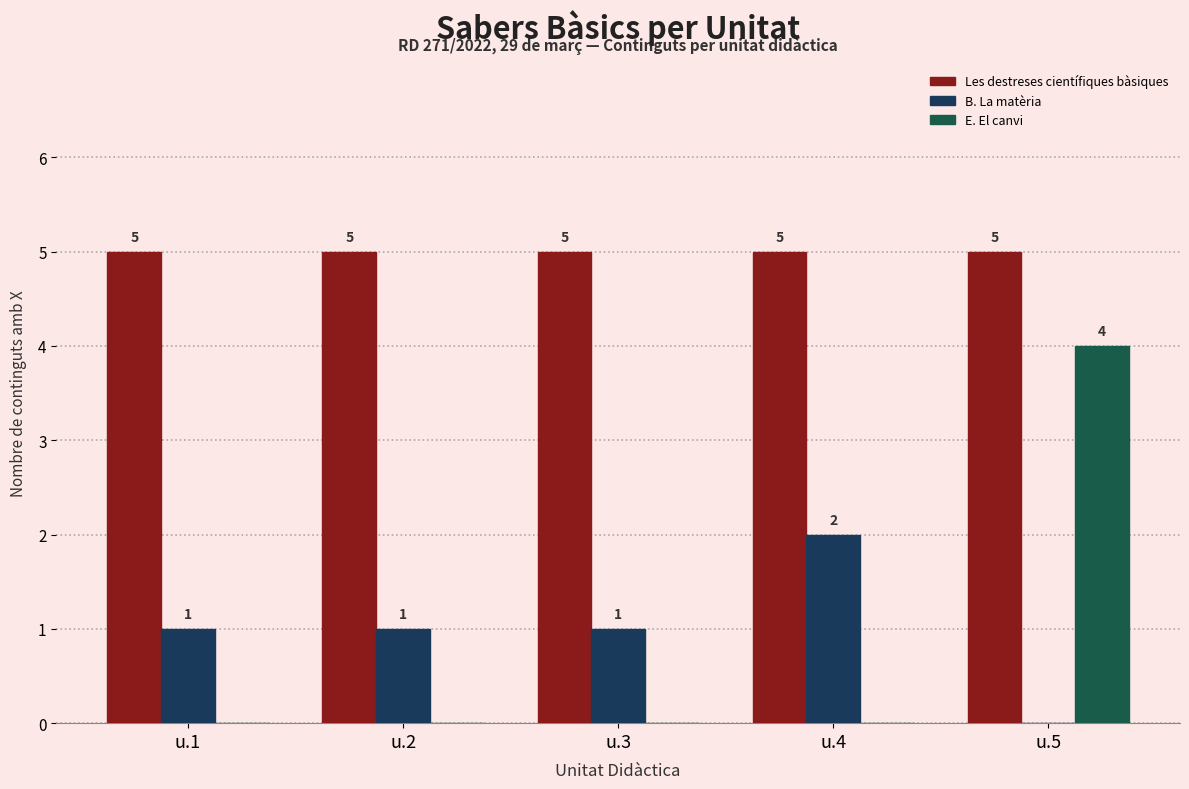

Reading left to right, list all the values displayed in this chart.

Les destreses científiques bàsiques: u.1=5	u.2=5	u.3=5	u.4=5	u.5=5
B. La matèria: u.1=1	u.2=1	u.3=1	u.4=2	u.5=0
E. El canvi: u.1=0	u.2=0	u.3=0	u.4=0	u.5=4